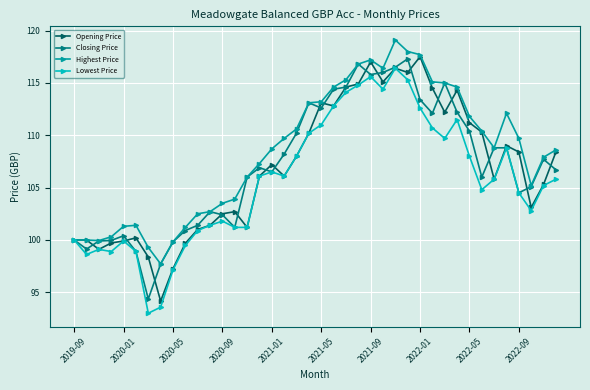

What is the greatest value displayed?

119.1